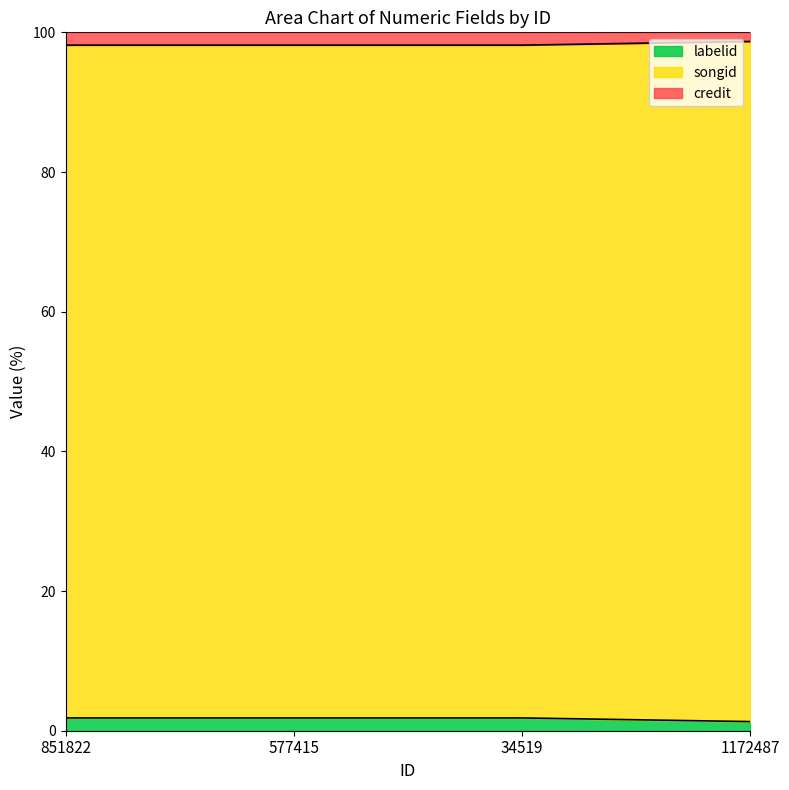

Does the chart display data point markers on the line(s)?

No